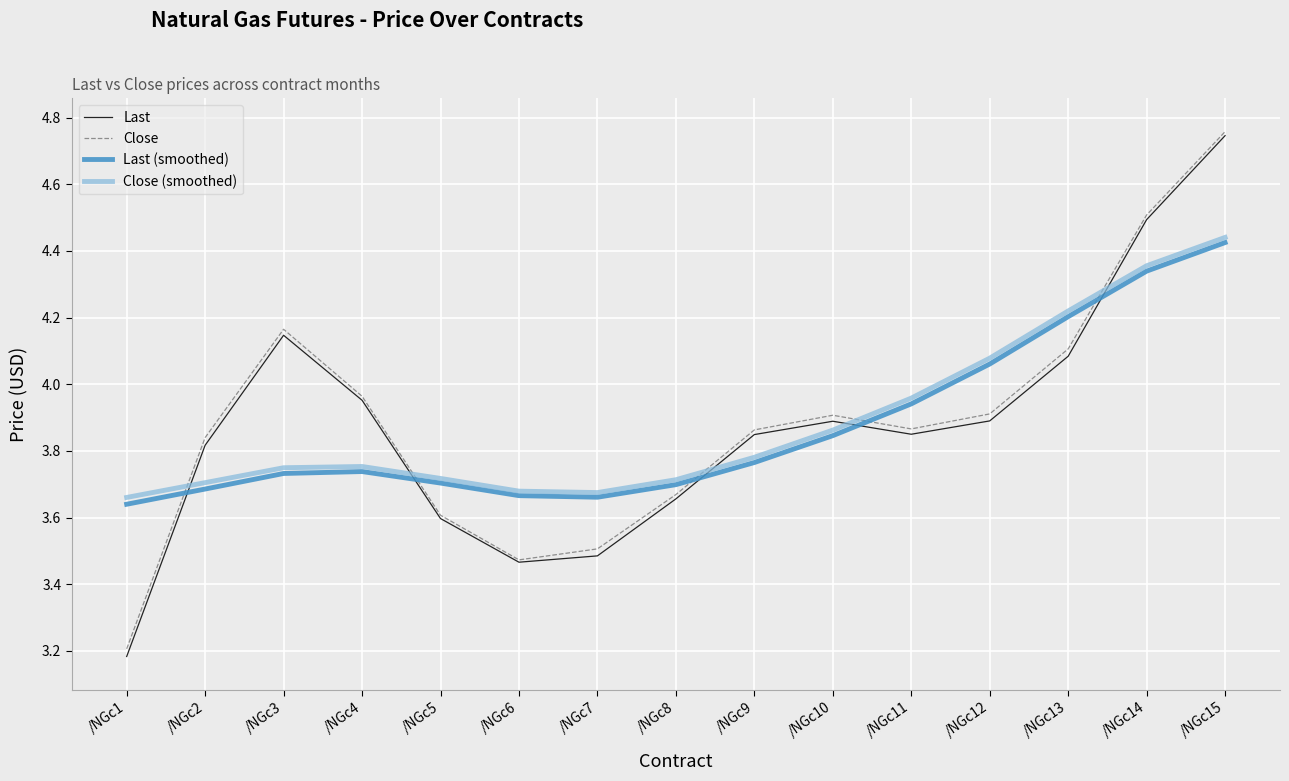

At which category is the sum across all series the highest?

/NGc15